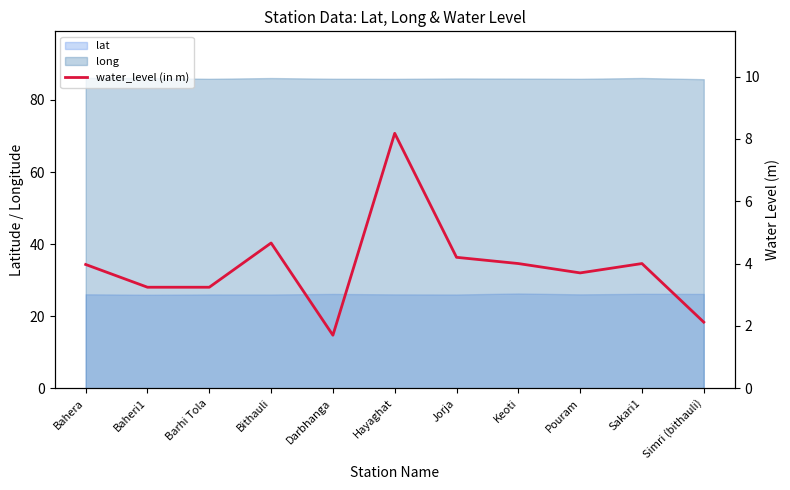

What is the average value?

3.9